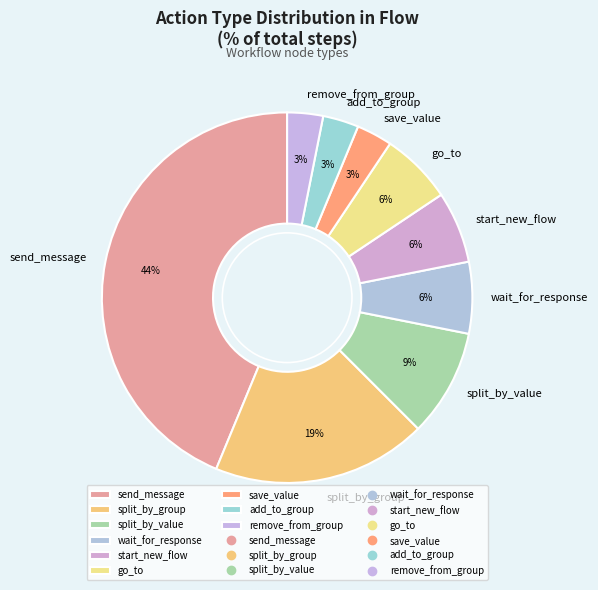

Is the sum of add_to_group and save_value greater than half?

No